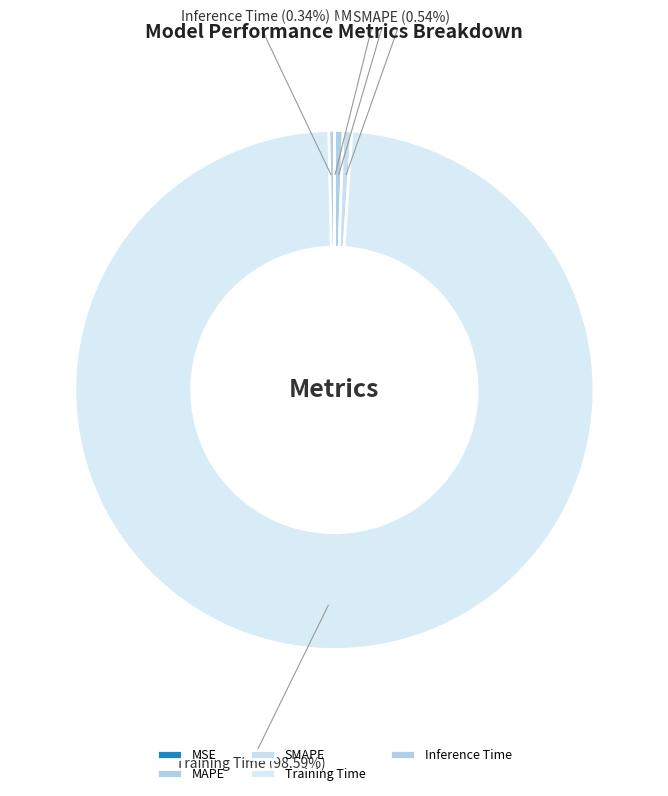

What is the majority slice?

Training Time